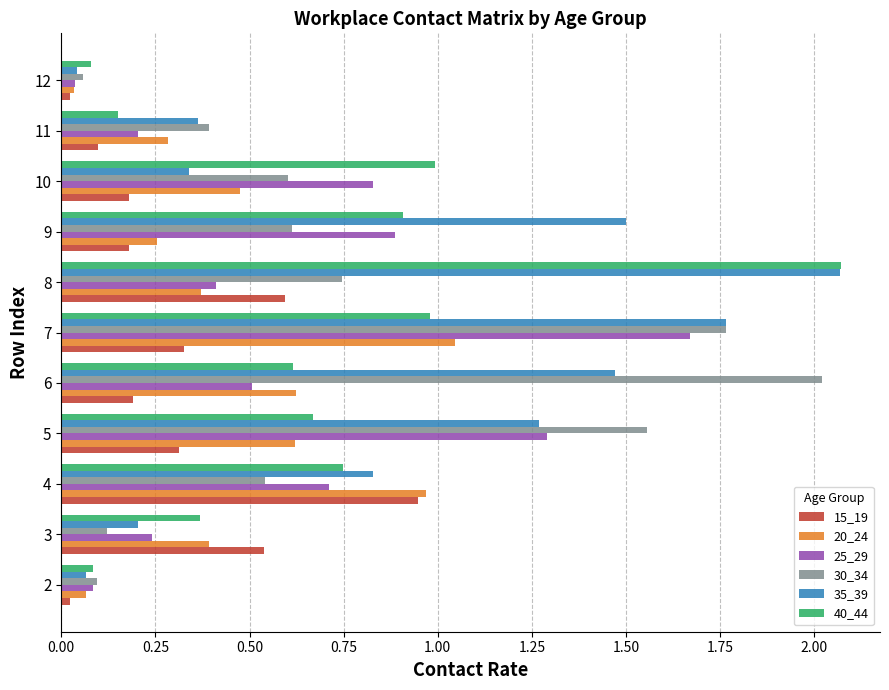

Which label corresponds to the largest value in the chart?

8